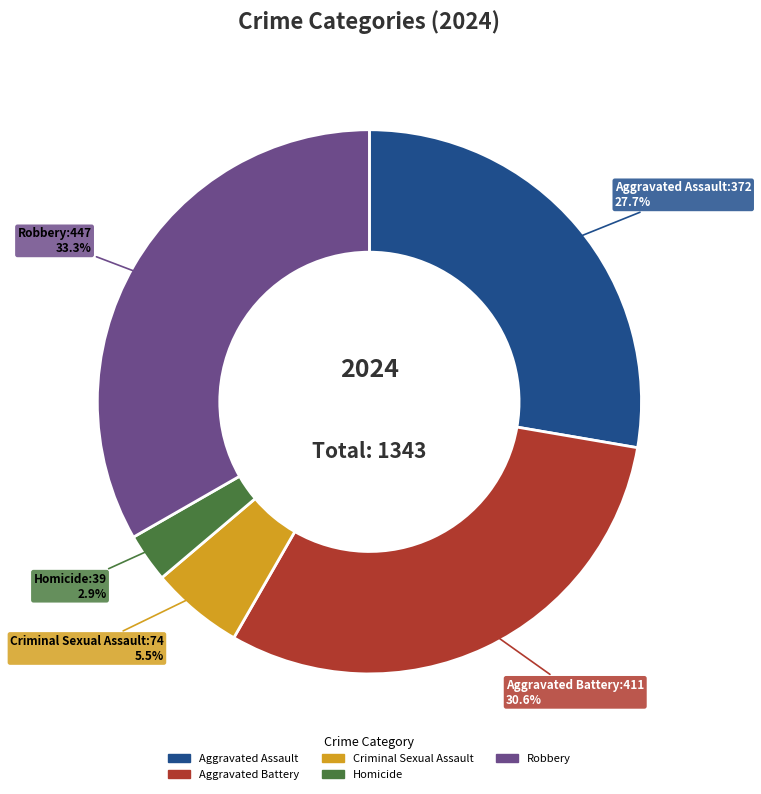

To the nearest percent, what is the difference between the Homicide and Criminal Sexual Assault slice percentages?

3%